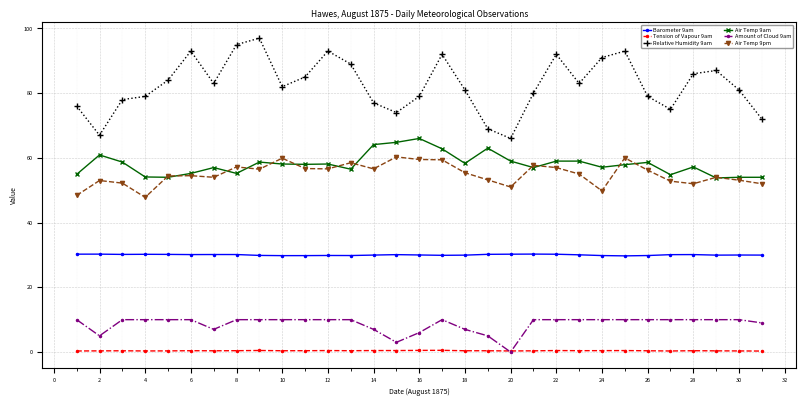

What is the lowest value of the Air Temp 9pm series?

47.8